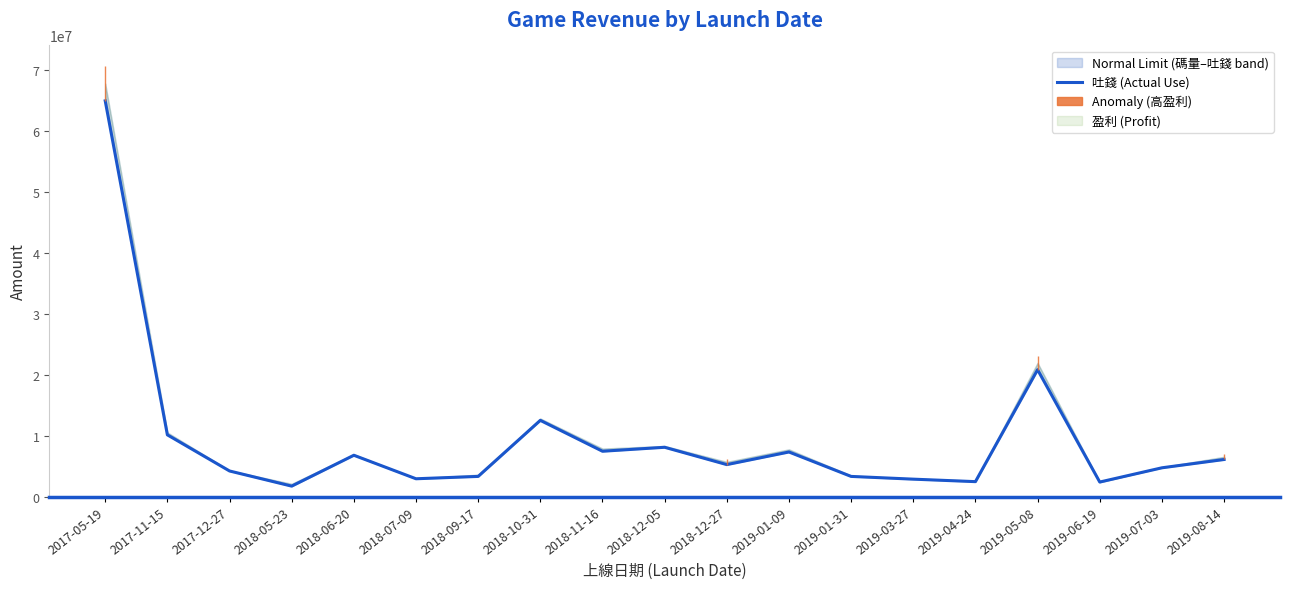

True or false: there are more than 1 points higher than both neighbors.

True